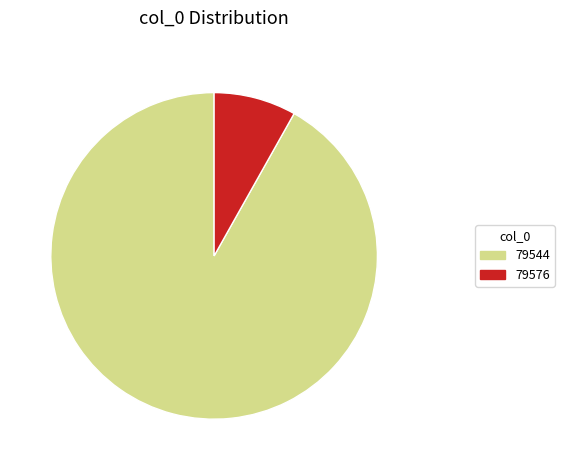

Is the sum of 79544 and 79576 greater than half?

Yes